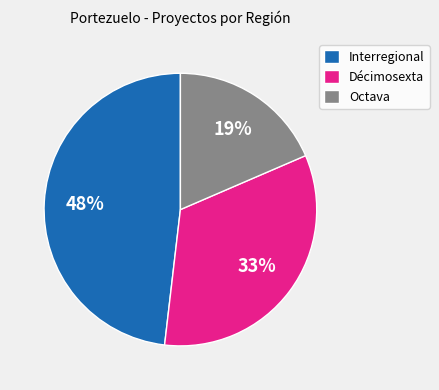

To the nearest percent, what percentage of the pie is Interregional?

48%